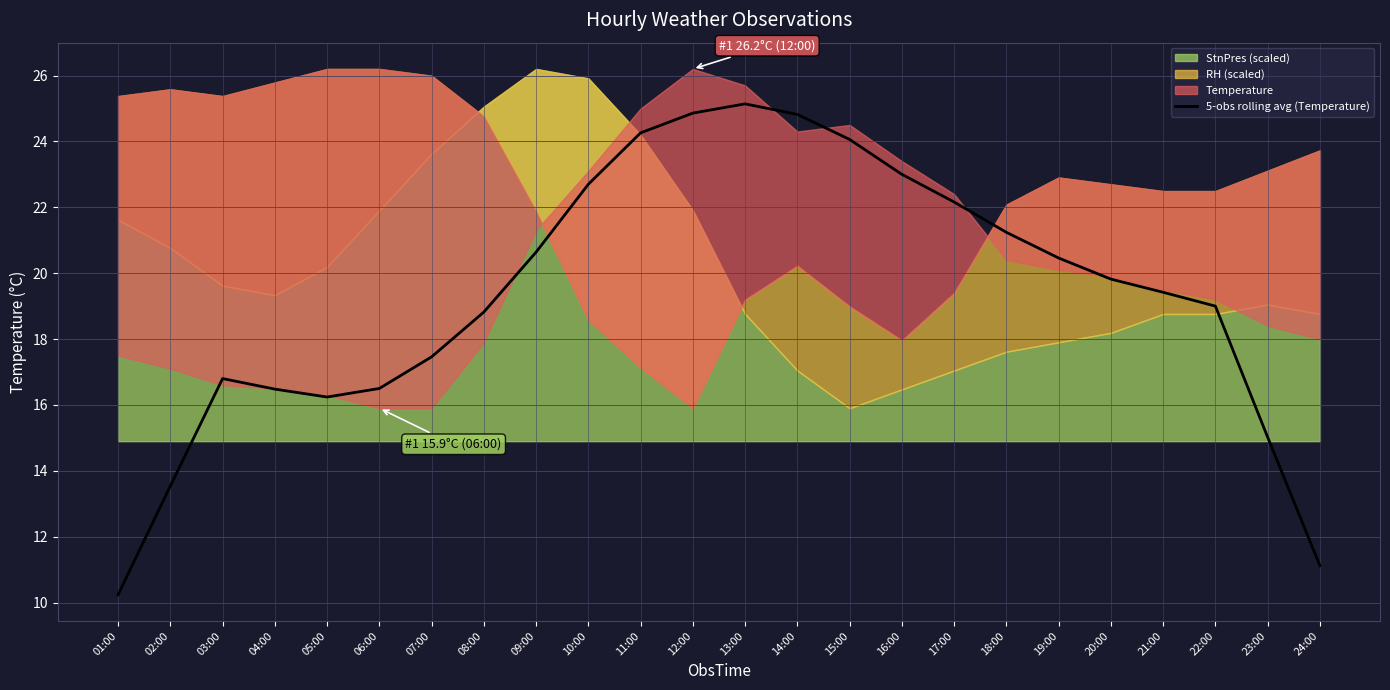

What is the difference between the second highest and minimum values?

14.6